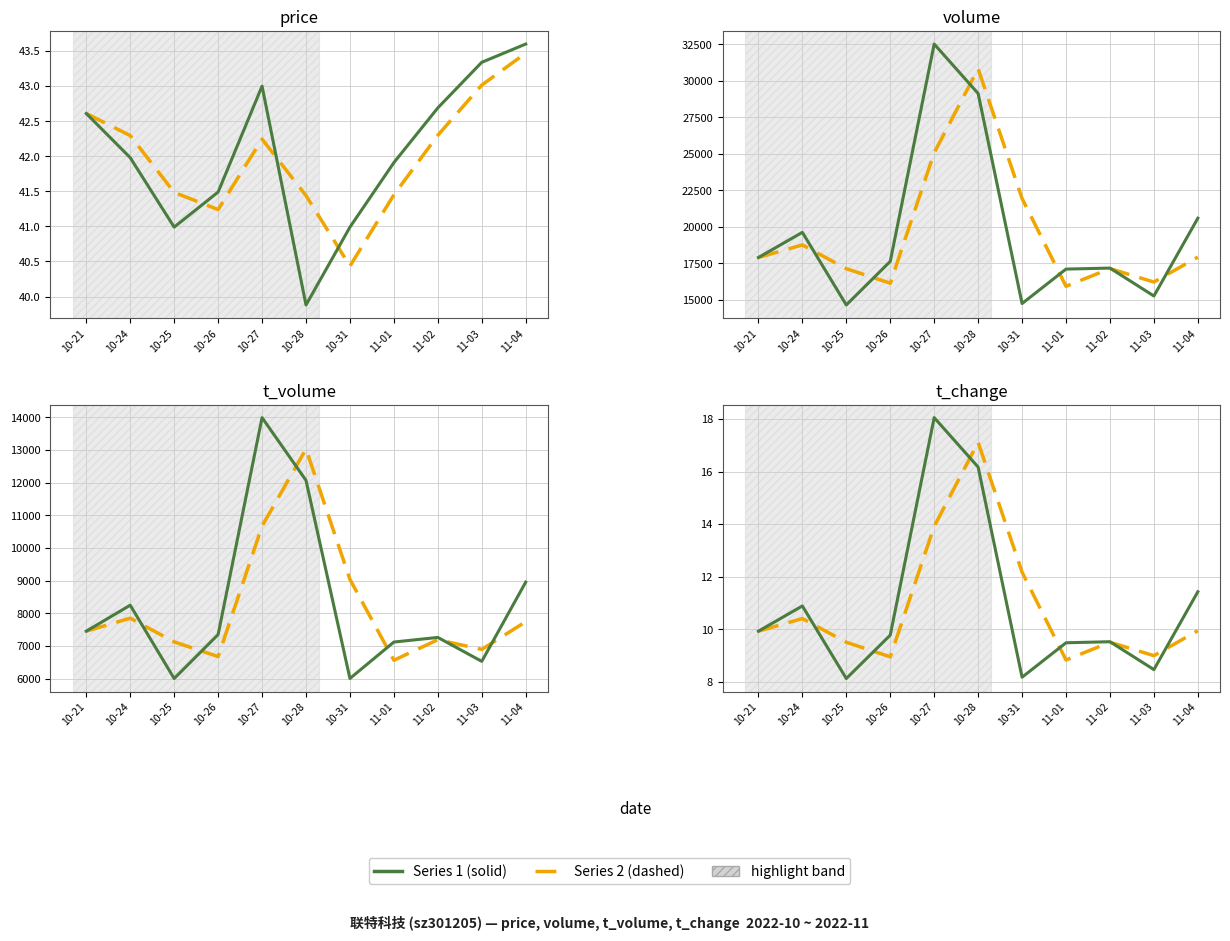

What is the total value across all series at 11-01?

24277.4